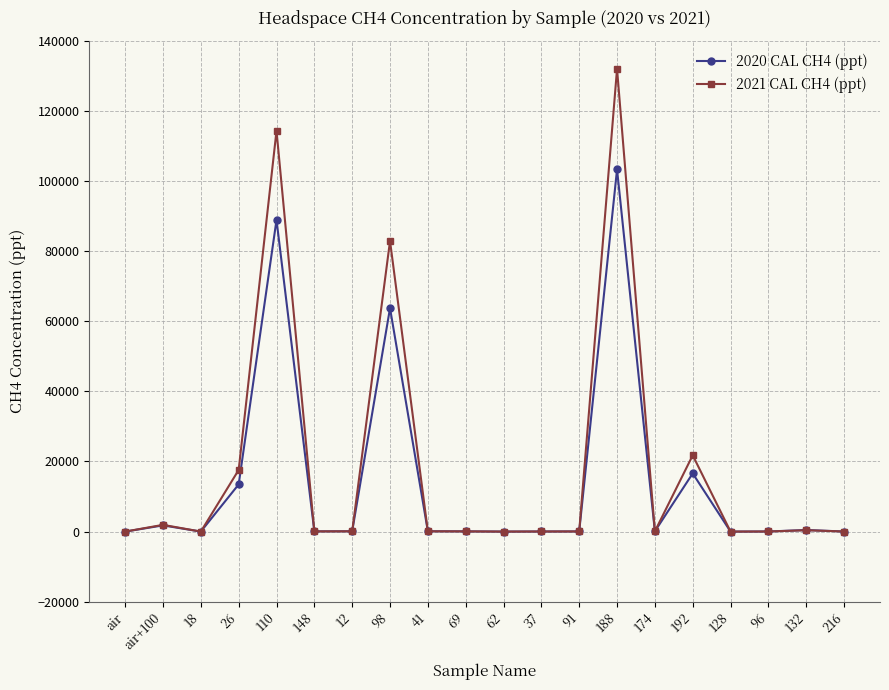

At which category is the sum across all series the highest?

188